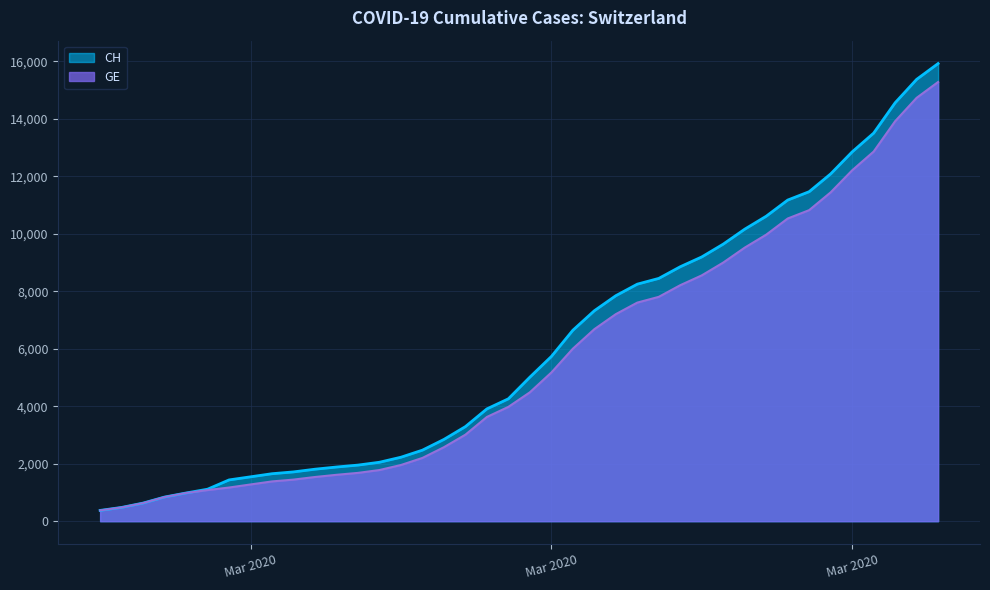

True or false: GE and CH cross at least once.

False